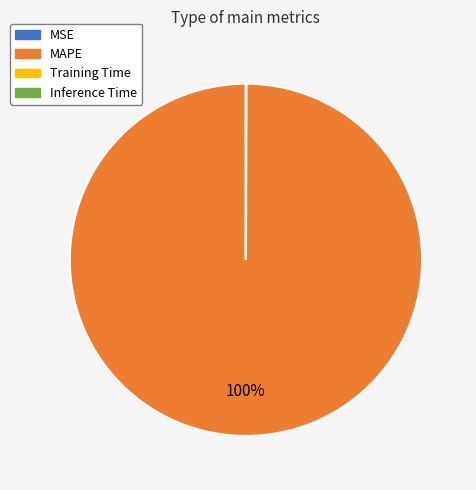

To the nearest percent, what is the average slice percentage?

25%